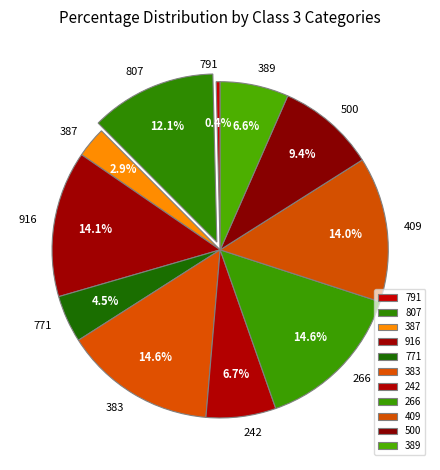

Which slice is the smallest?

791